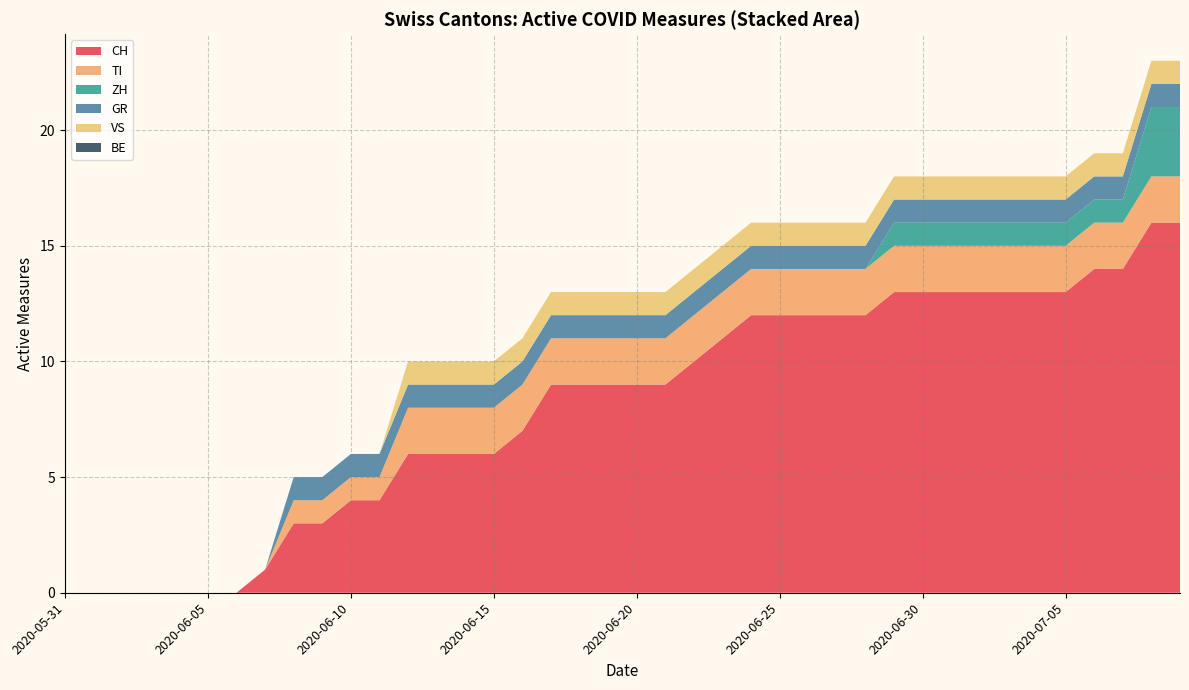

Reading right to left, extract all data points from this chart.

CH: 16	16	14	14	13	13	13	13	13	13	13	12	12	12	12	12	11	10	9	9	9	9	9	7	6	6	6	6	4	4	3	3	1	0	0	0	0	0	0	0
TI: 2	2	2	2	2	2	2	2	2	2	2	2	2	2	2	2	2	2	2	2	2	2	2	2	2	2	2	2	1	1	1	1	0	0	0	0	0	0	0	0
ZH: 3	3	1	1	1	1	1	1	1	1	1	0	0	0	0	0	0	0	0	0	0	0	0	0	0	0	0	0	0	0	0	0	0	0	0	0	0	0	0	0
GR: 1	1	1	1	1	1	1	1	1	1	1	1	1	1	1	1	1	1	1	1	1	1	1	1	1	1	1	1	1	1	1	1	0	0	0	0	0	0	0	0
VS: 1	1	1	1	1	1	1	1	1	1	1	1	1	1	1	1	1	1	1	1	1	1	1	1	1	1	1	1	0	0	0	0	0	0	0	0	0	0	0	0
BE: 0	0	0	0	0	0	0	0	0	0	0	0	0	0	0	0	0	0	0	0	0	0	0	0	0	0	0	0	0	0	0	0	0	0	0	0	0	0	0	0